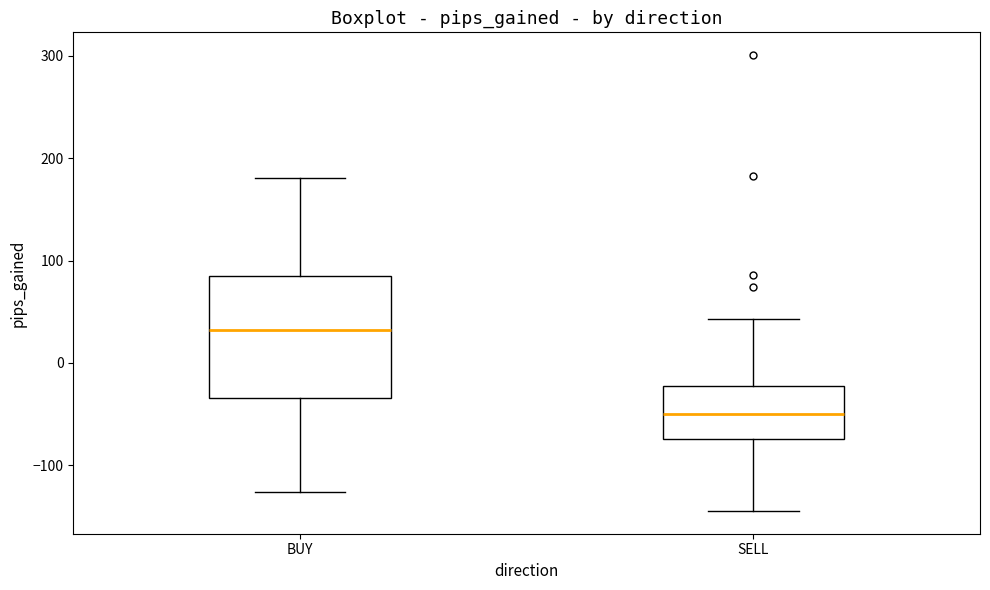

Which box has the highest median line?

BUY